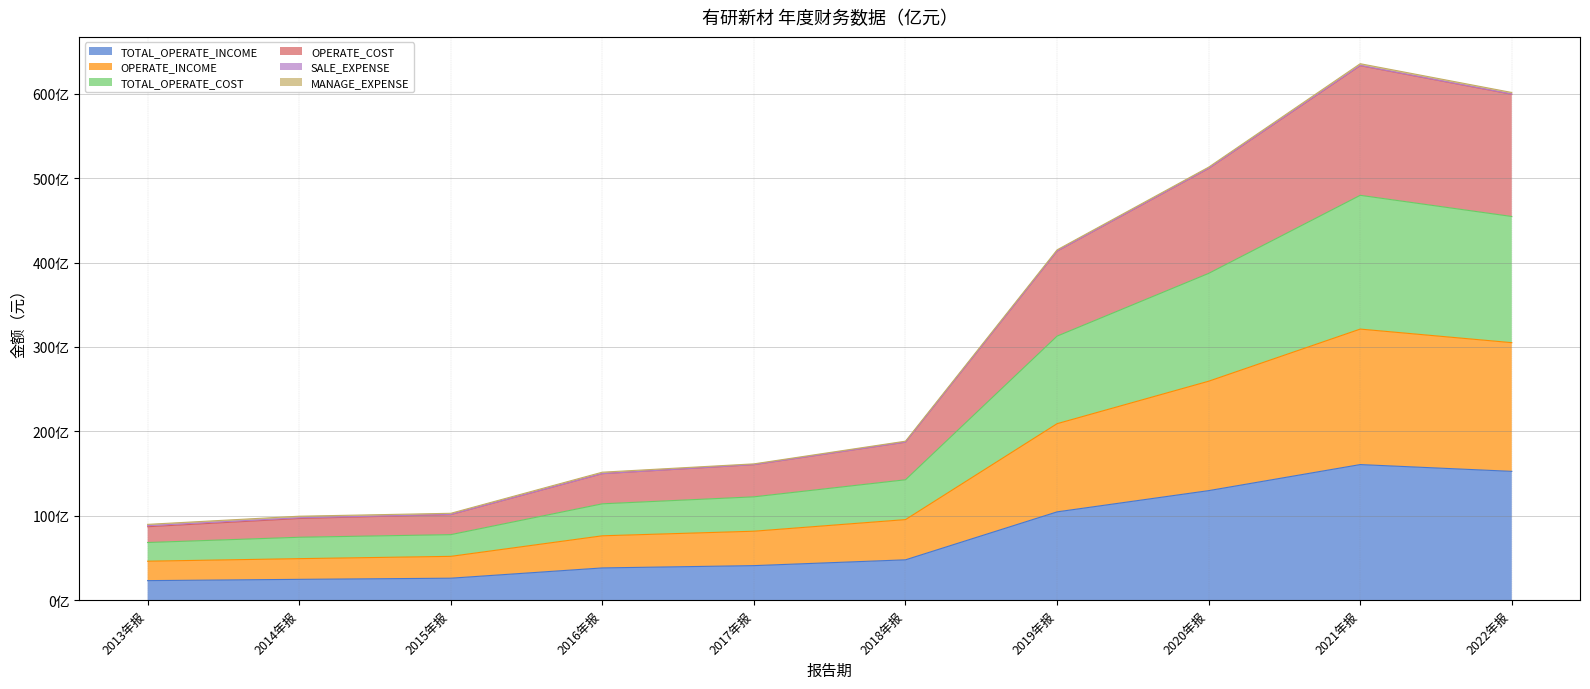

What is the sum of all TOTAL_OPERATE_INCOME values?

74735660122.2